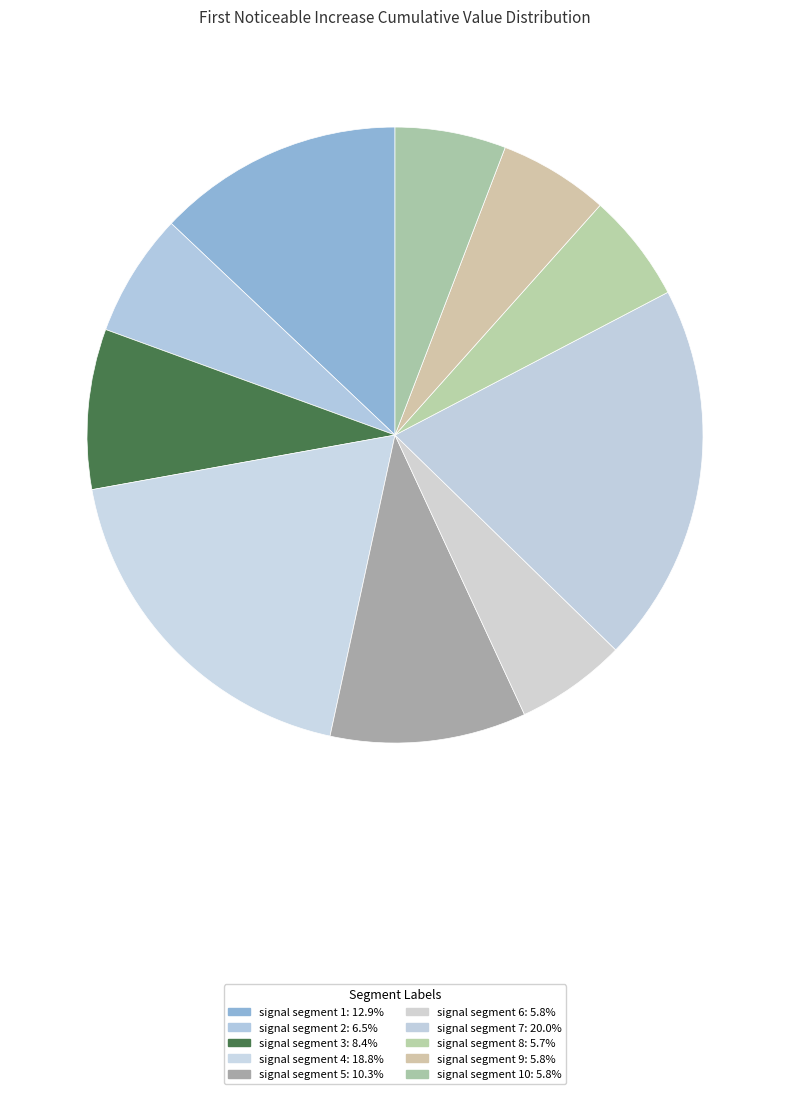

How many slices are in this pie chart?

10